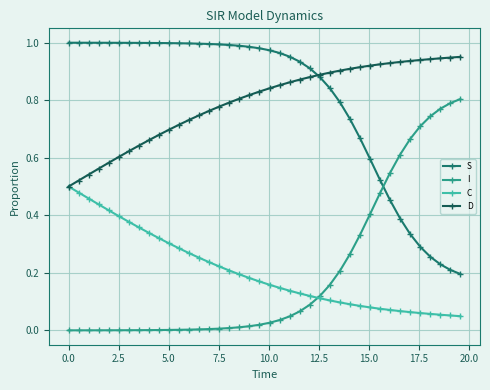

True or false: C and S intersect in this chart.

False